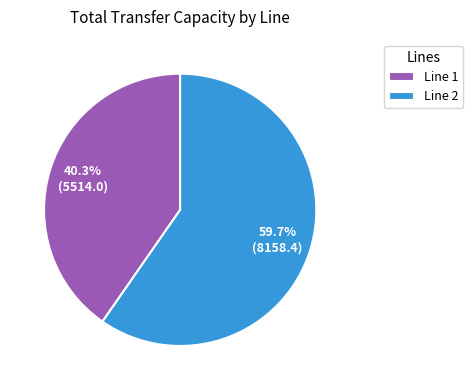

What is the largest slice in the pie chart?

Line 2